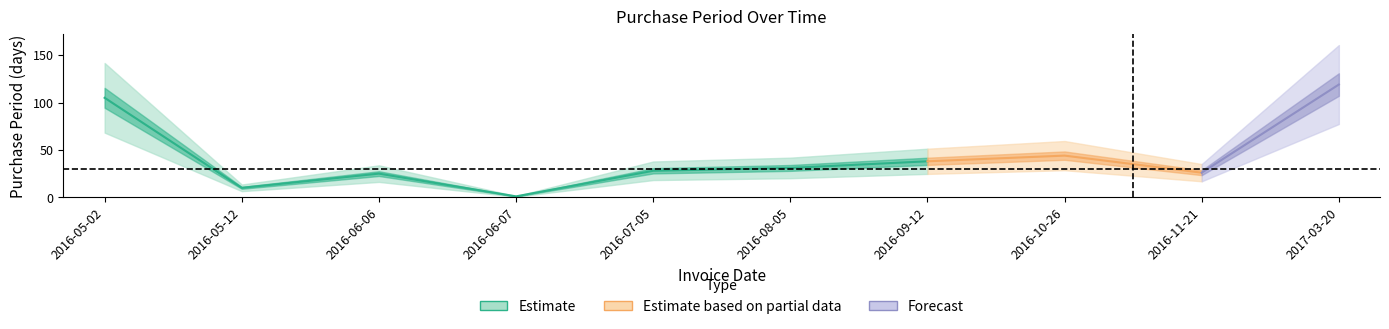

What is the smallest value displayed?

1